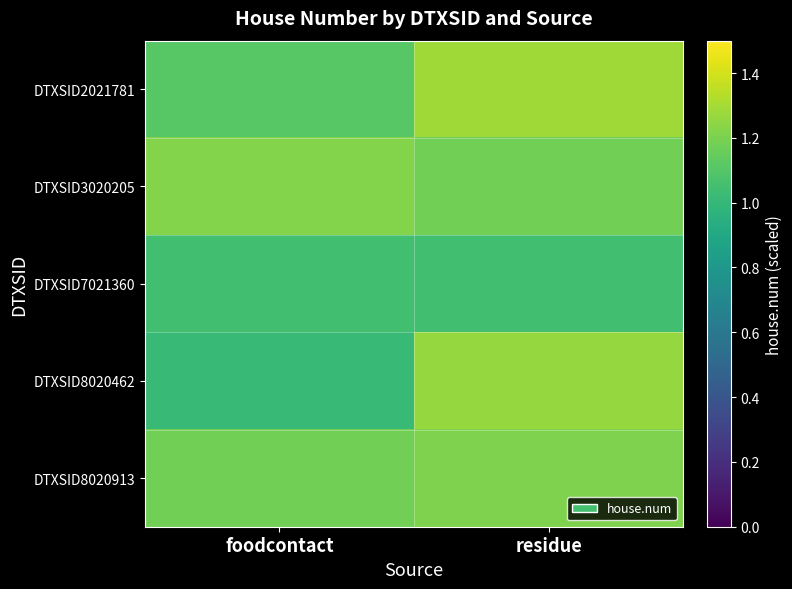

At how many categories does at least one series exceed 1?

2